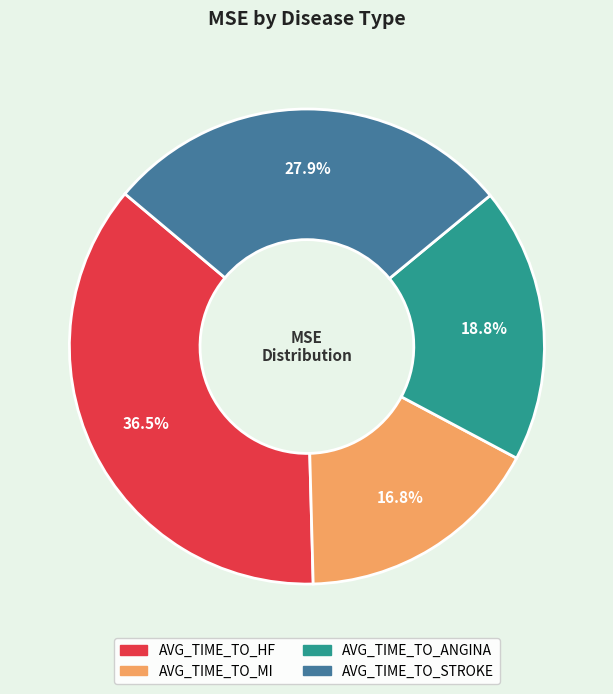

Combined, do AVG_TIME_TO_MI and AVG_TIME_TO_HF account for over 50%?

Yes